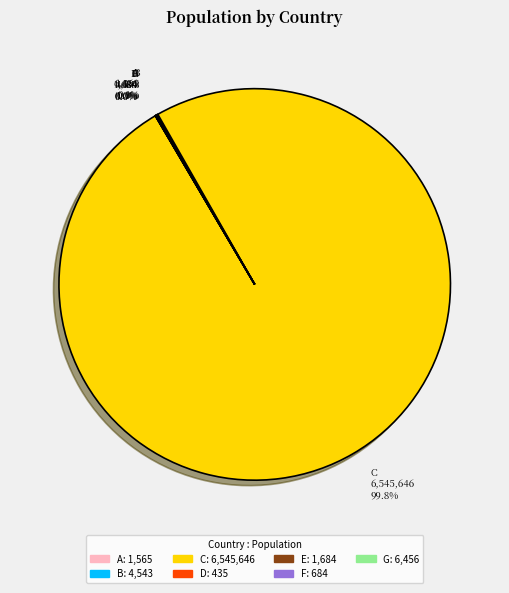

Is there any slice that represents more than half of the pie?

Yes